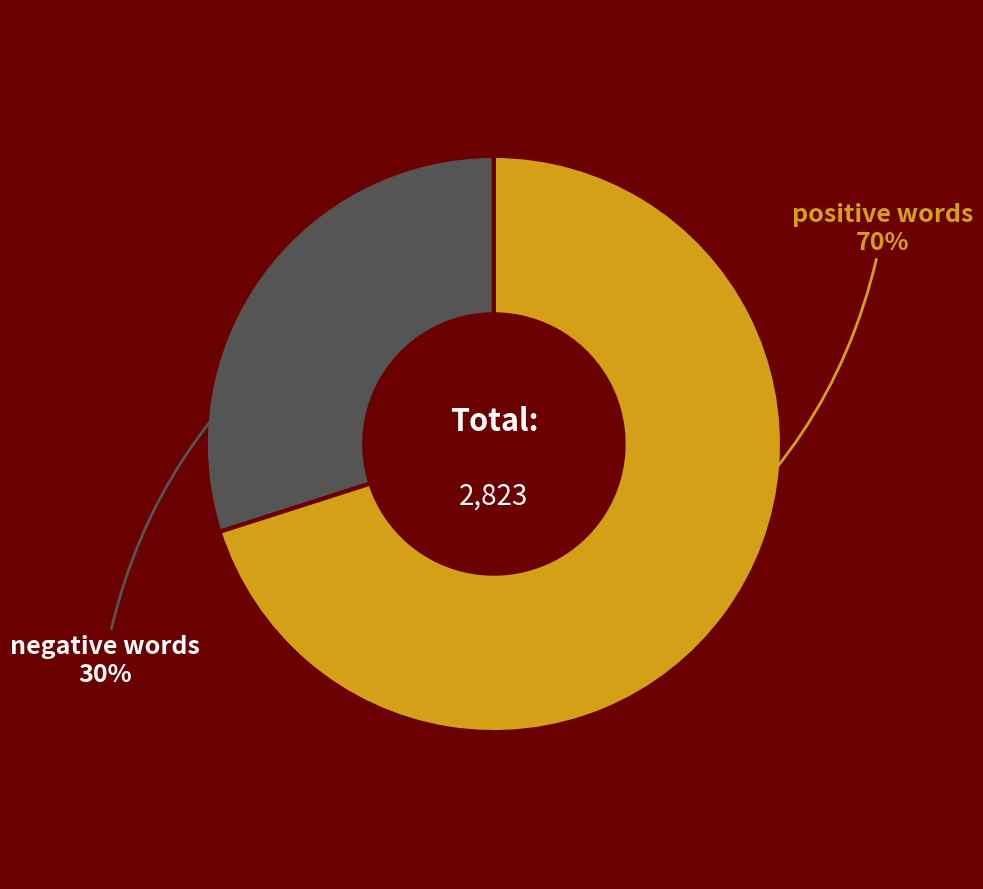

Combined, do positive words and negative words account for over 50%?

Yes